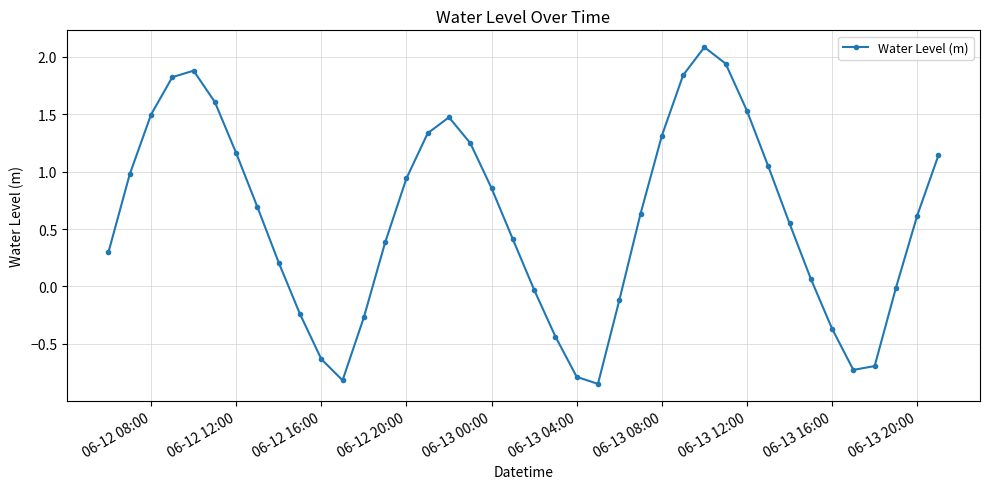

What is the greatest value displayed?

2.1